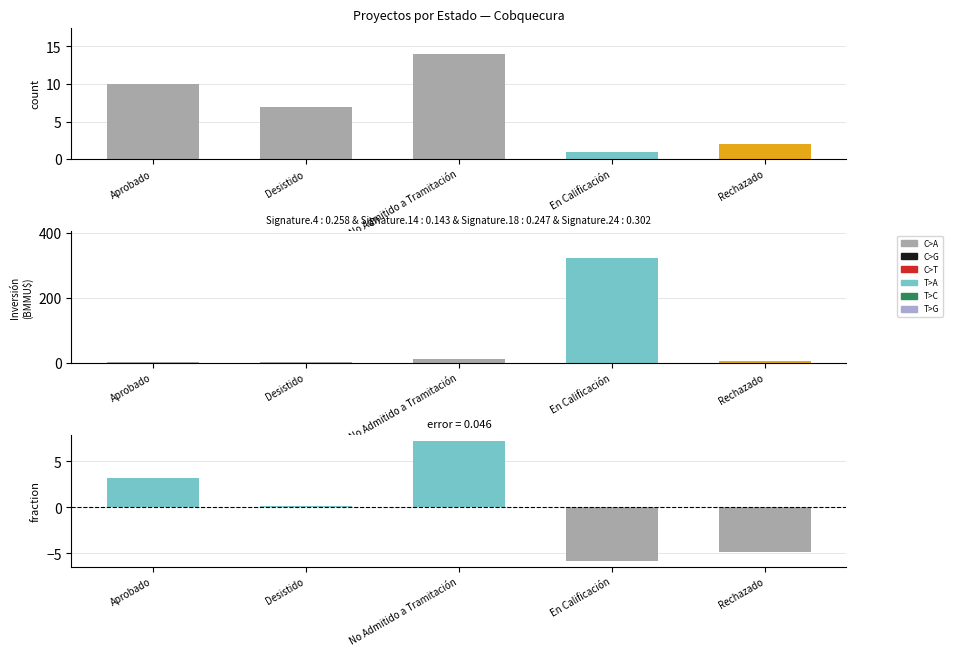

What position from the right is En Calificación?

2